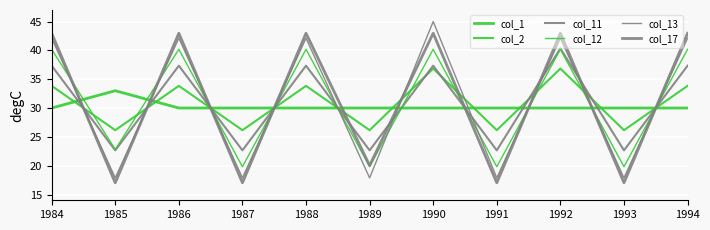

How many lines are shown in the chart?

6